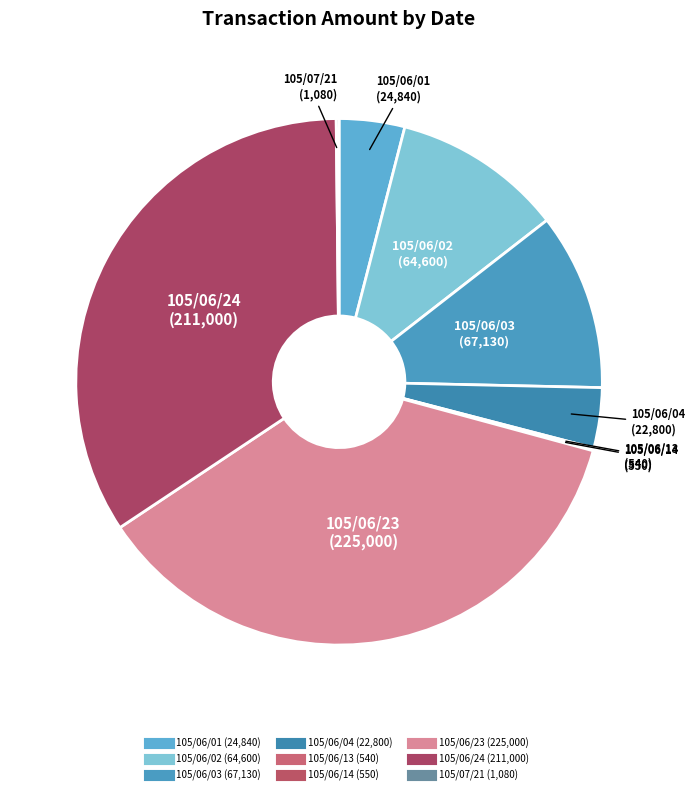

To the nearest percent, what is the difference between the 105/06/03 and 105/06/04 slice percentages?

7%